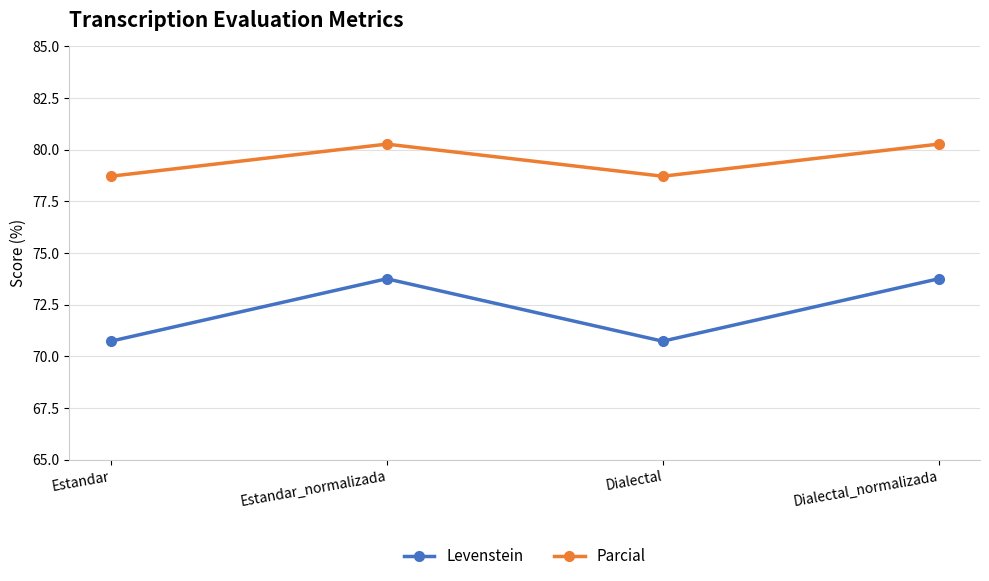

Rank the series at Dialectal_normalizada from lowest to highest value.

Levenstein, Parcial